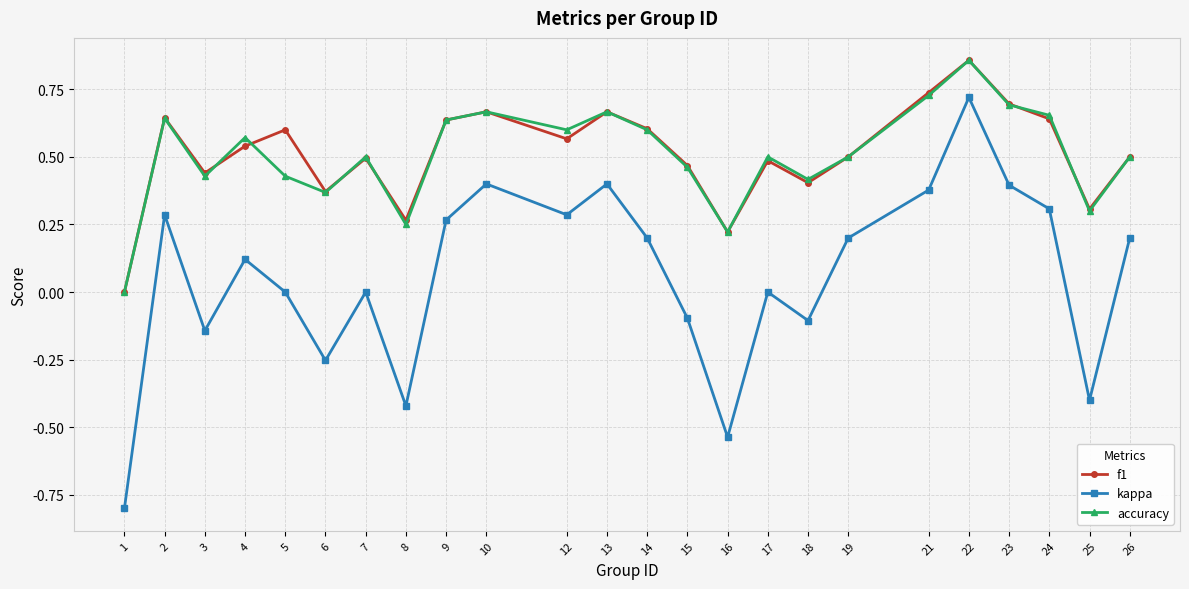

Where is the first local minimum for f1?

3